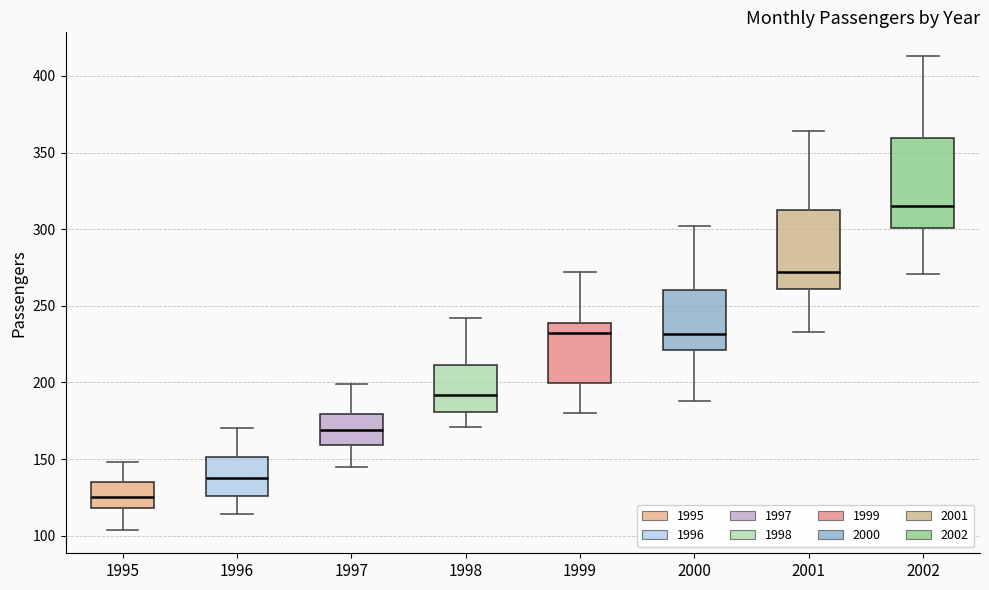

Reading left to right, transcribe this box plot: for each box, give where its median line is, the range the box spans, and where its two whiskers end, as read against the y-axis. The values are not printed on the chart, so give them approximately, as read against the axis.

1995: median 125, box 120 to 135, whiskers 105 to 150
1996: median 140, box 125 to 150, whiskers 115 to 170
1997: median 170, box 160 to 180, whiskers 145 to 200
1998: median 190, box 180 to 210, whiskers 170 to 240
1999: median 230, box 200 to 240, whiskers 180 to 270
2000: median 230, box 220 to 260, whiskers 190 to 300
2001: median 270, box 260 to 315, whiskers 235 to 365
2002: median 315, box 300 to 360, whiskers 270 to 415